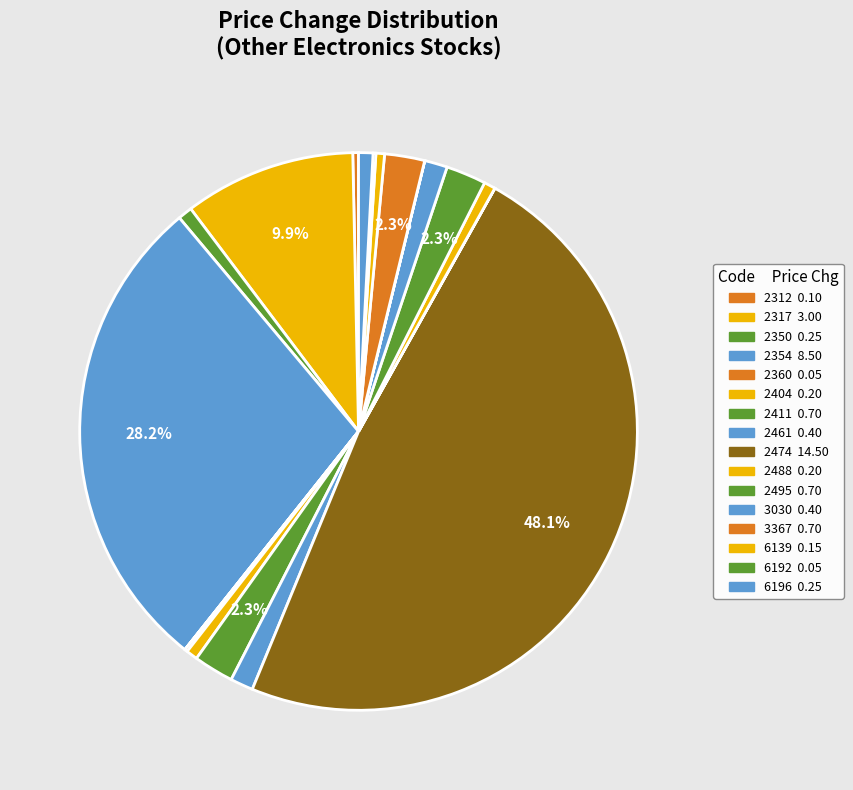

To the nearest percent, what is the average slice percentage?

5%